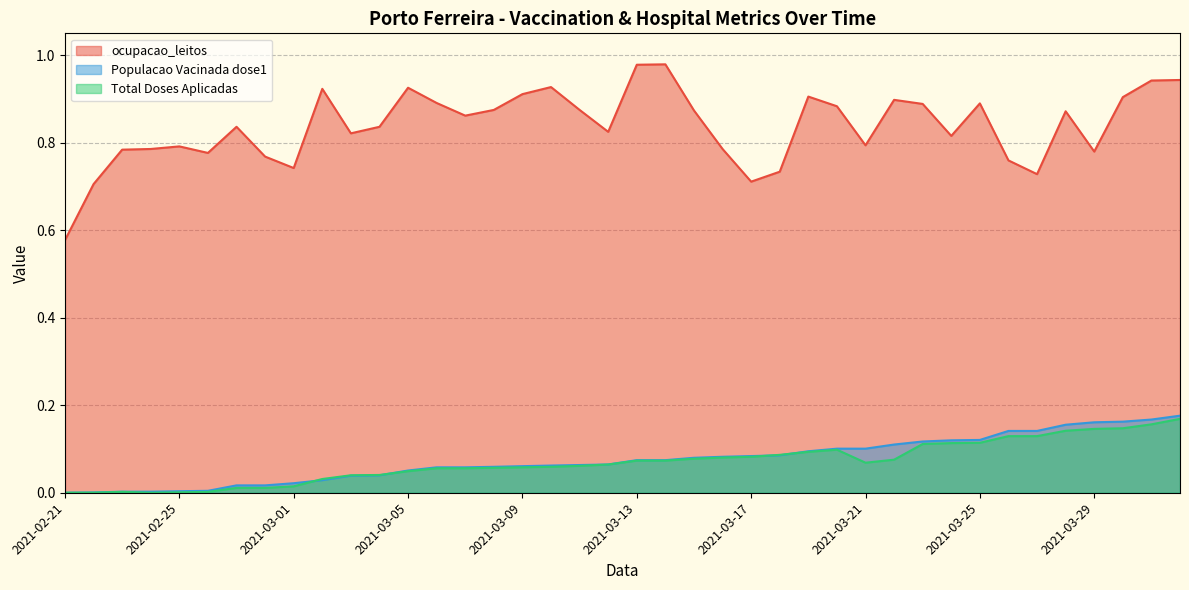

How many lines are shown in the chart?

3